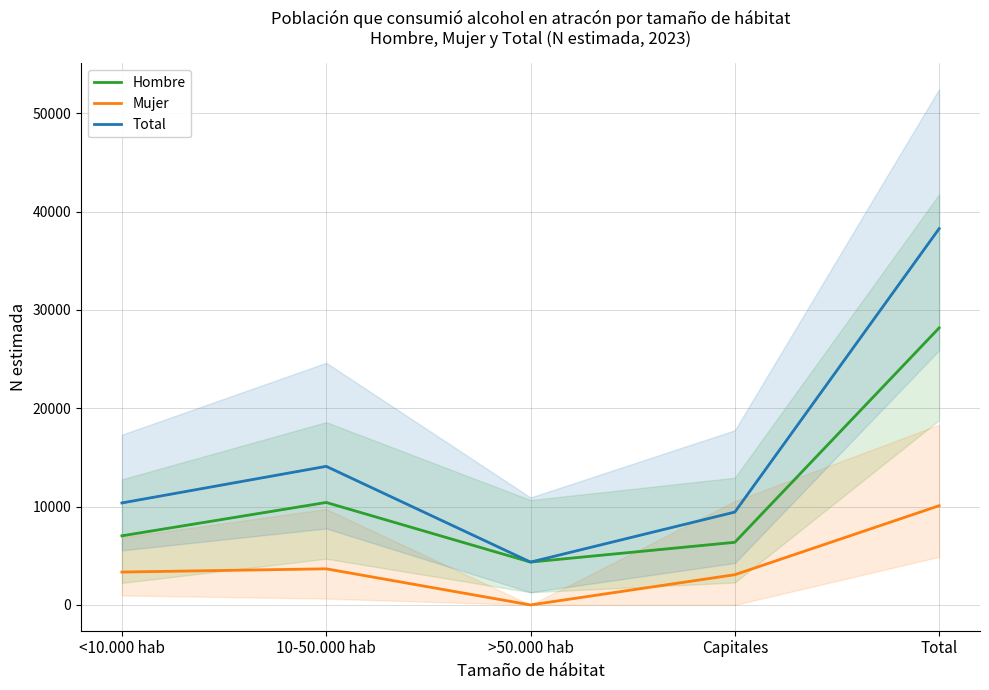

Reading left to right, transcribe all the data shown in this chart.

Hombre: 7028	10420	4357	6369	28174
Mujer: 3343	3673	0	3074	10090
Total: 10371	14093	4357	9443	38264